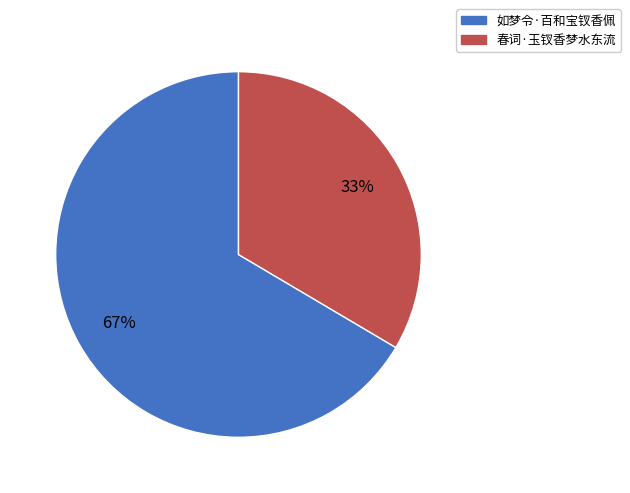

To the nearest percent, what is the combined percentage of 如梦令·百和宝钗香佩 and 春词·玉钗香梦水东流?

100%